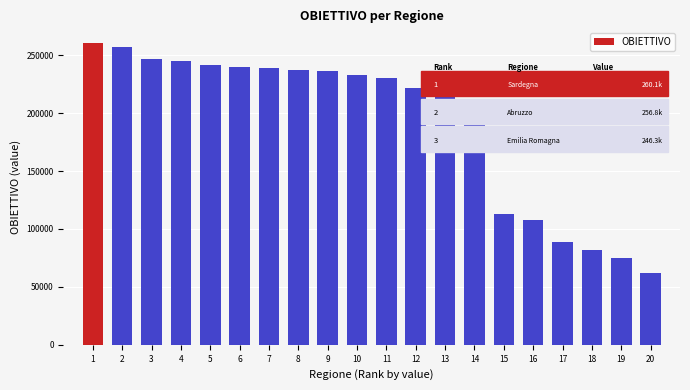

How many values are below 232930?

10